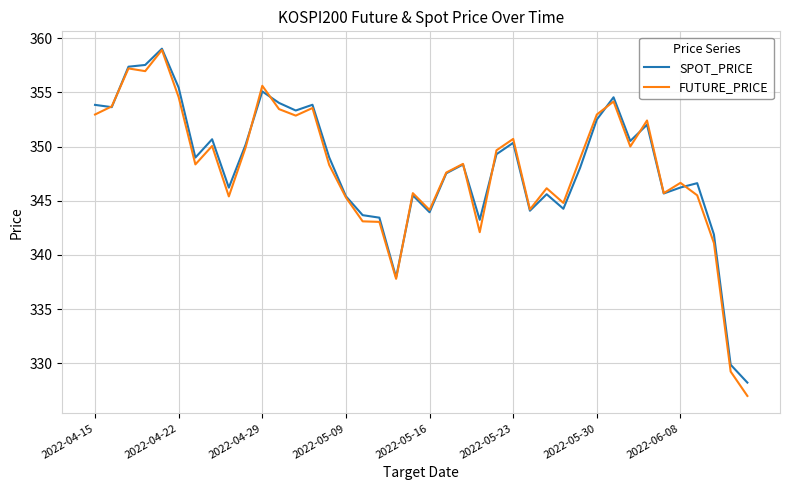

Does the chart display data point markers on the line(s)?

No